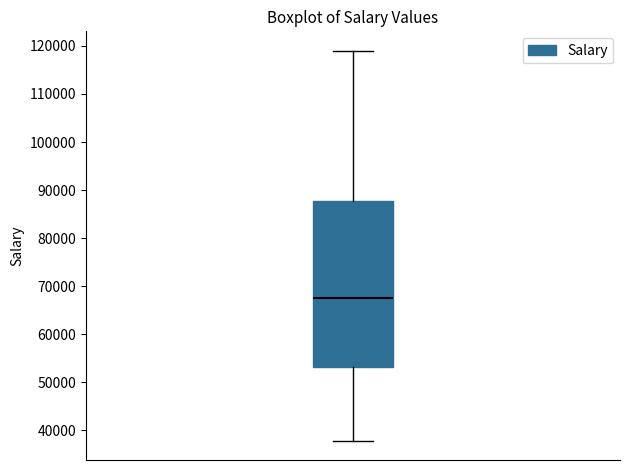

Where does the median line of the box sit on the y-axis? The values are not printed on the chart, so give them approximately, as read against the axis.

67000